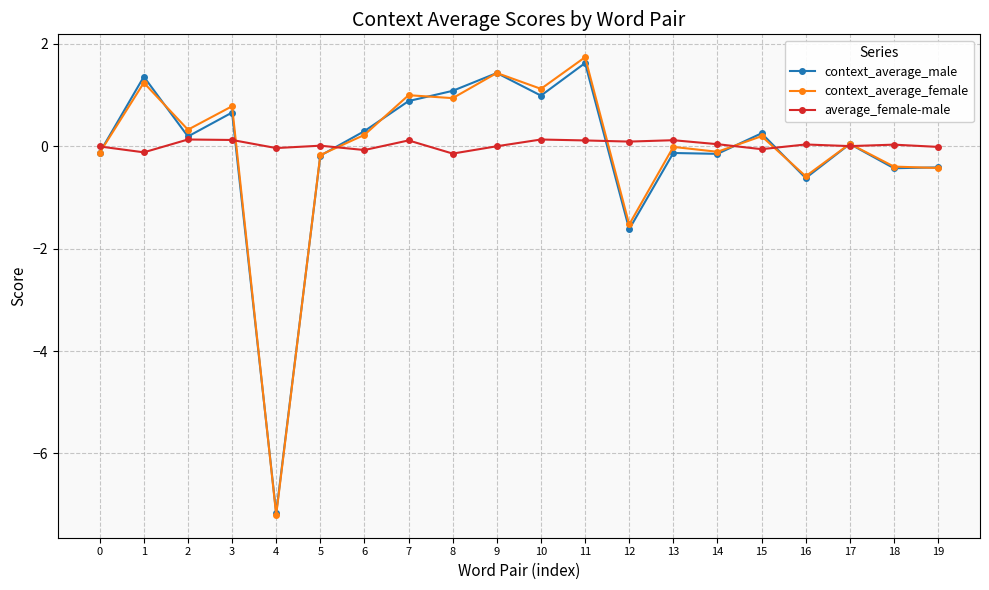

How many categories are shown in the chart?

20